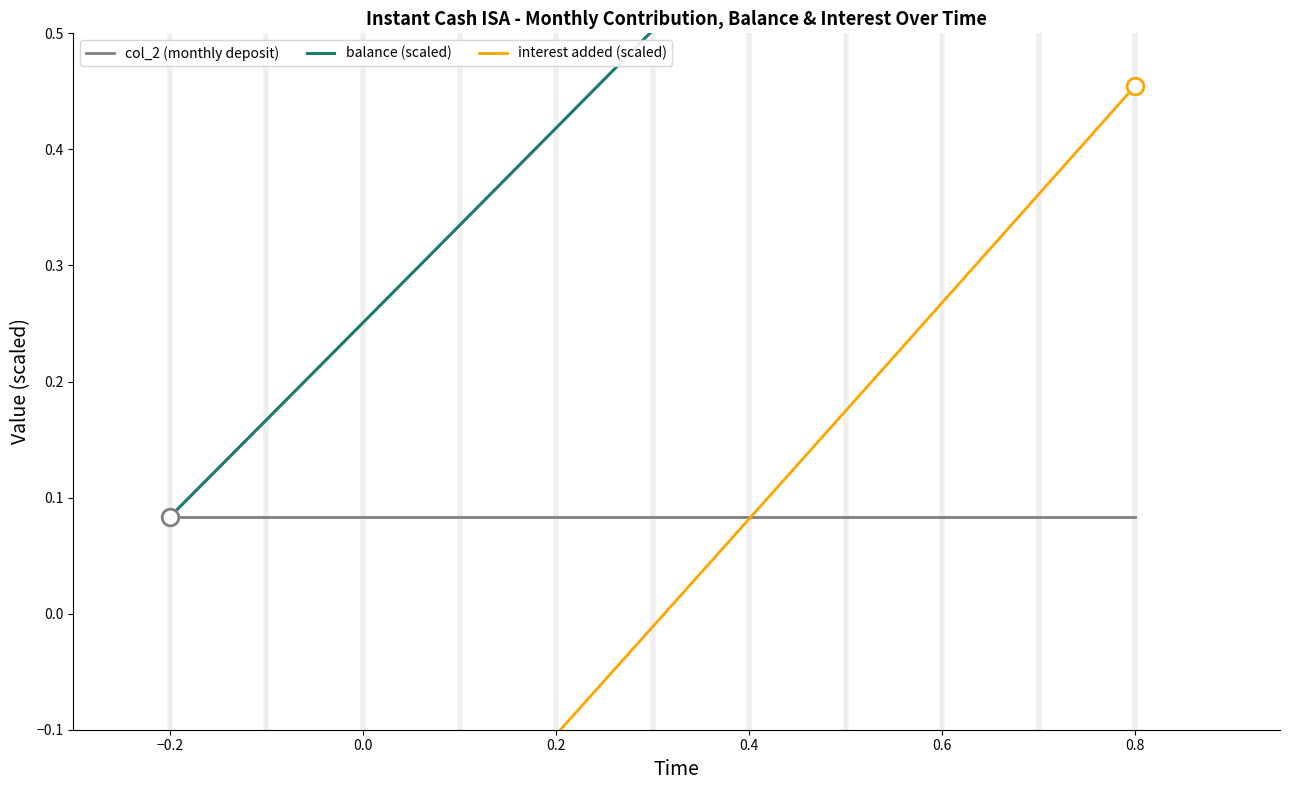

How many data points in interest added (scaled) are above 0?

5